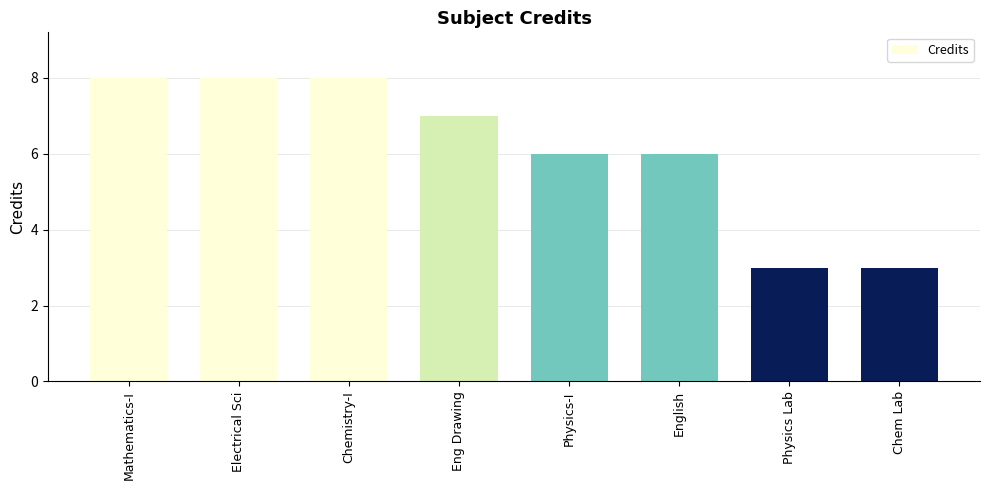

What is the label of the 3rd bar from the left?

Chemistry-I